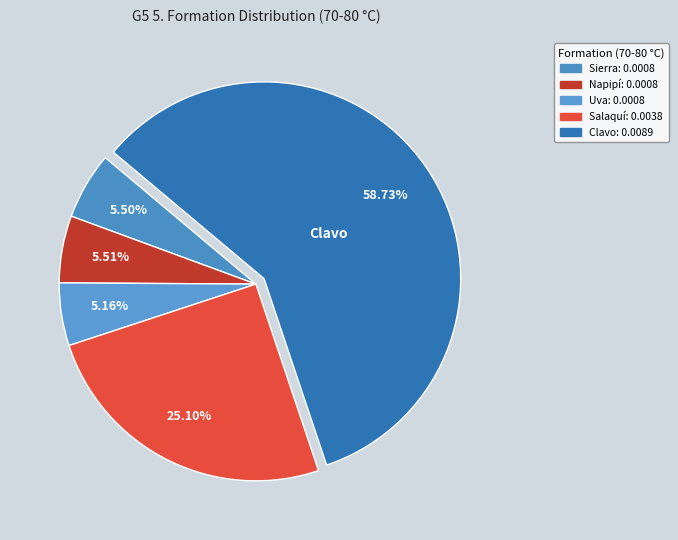

What percentage is the Sierra slice, to the nearest percent?

5%